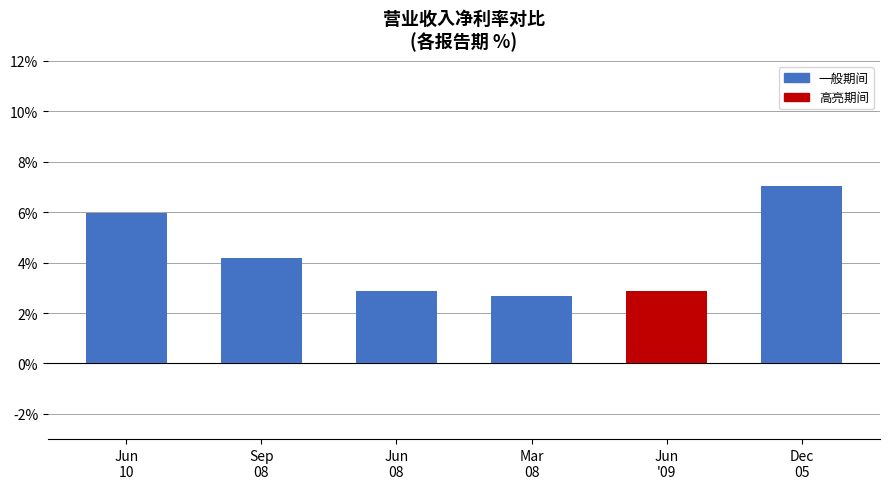

Which label corresponds to the smallest value in the chart?

Mar
08